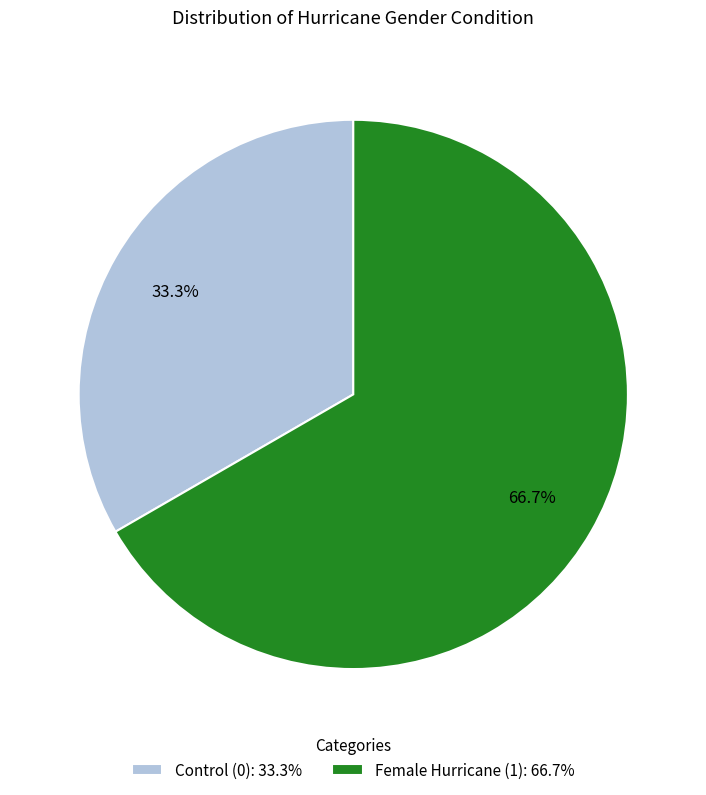

What percentage do Control (0) and Female Hurricane (1) together represent?

100.0%